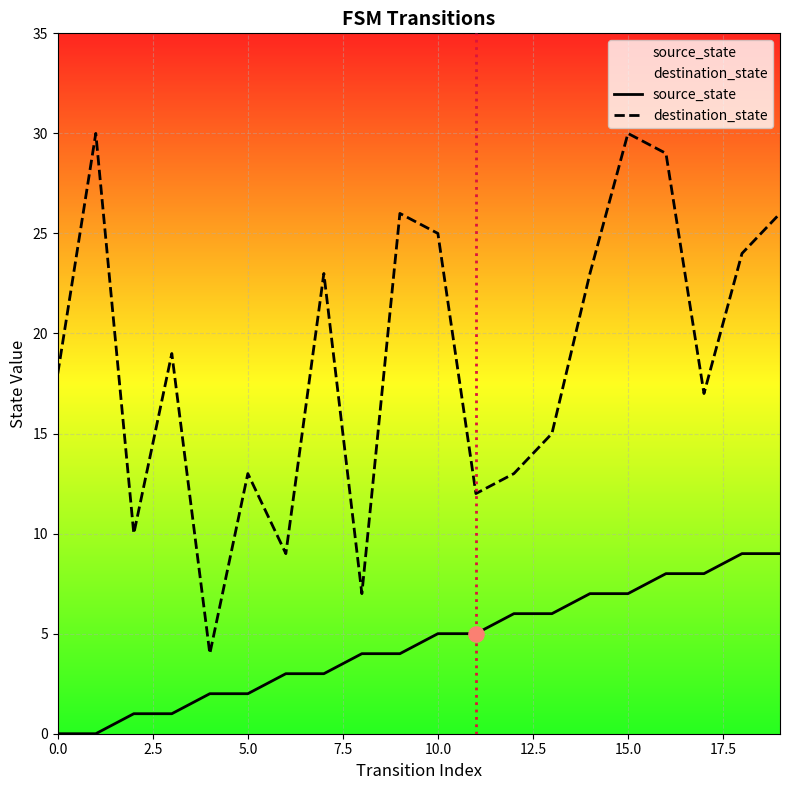

At which category is the sum across all series the highest?

15